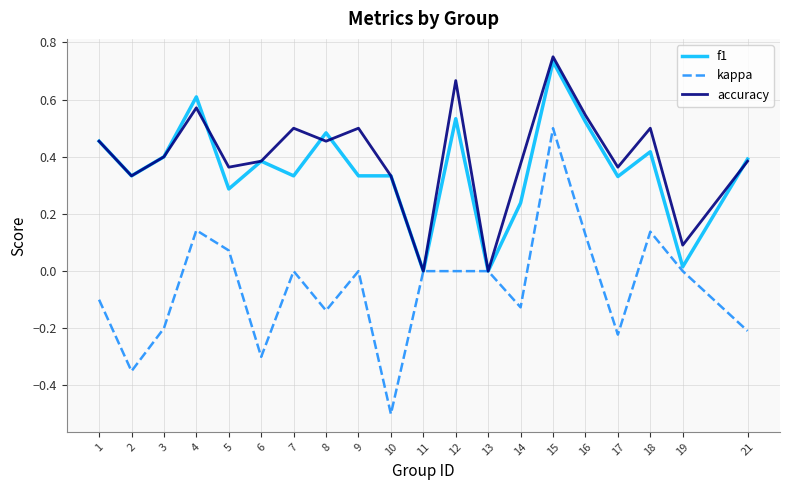

What is the smallest value displayed?

-0.5